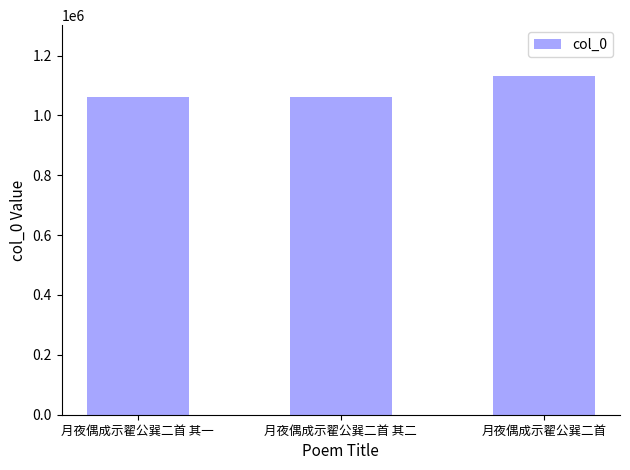

Read the value at 月夜偶成示翟公巽二首.

1131717